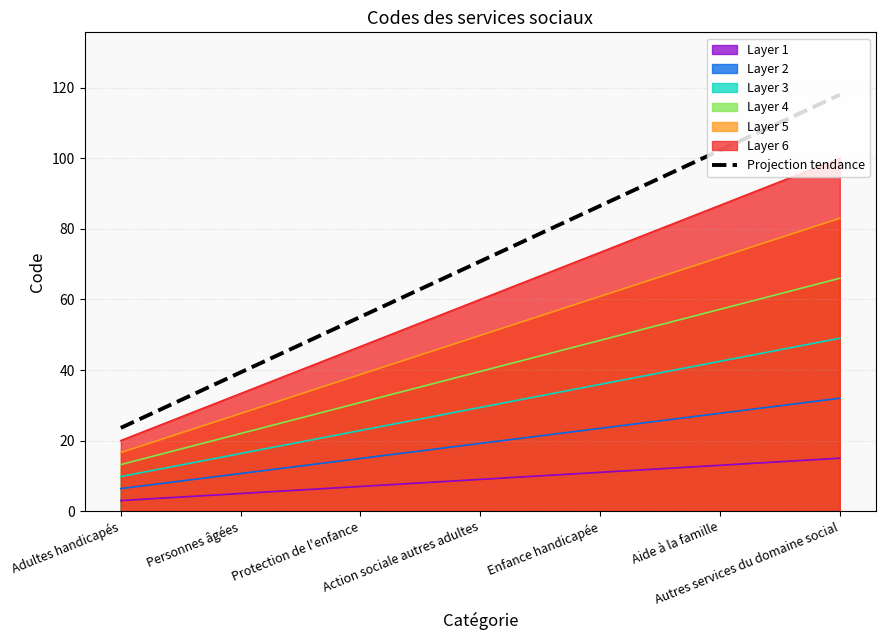

What is the average value?

70.8